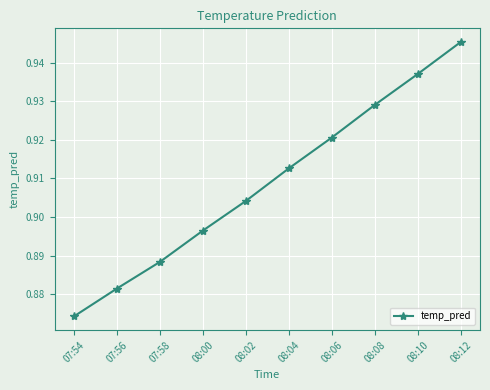

What is the label of the 2nd point from the left?

07:56